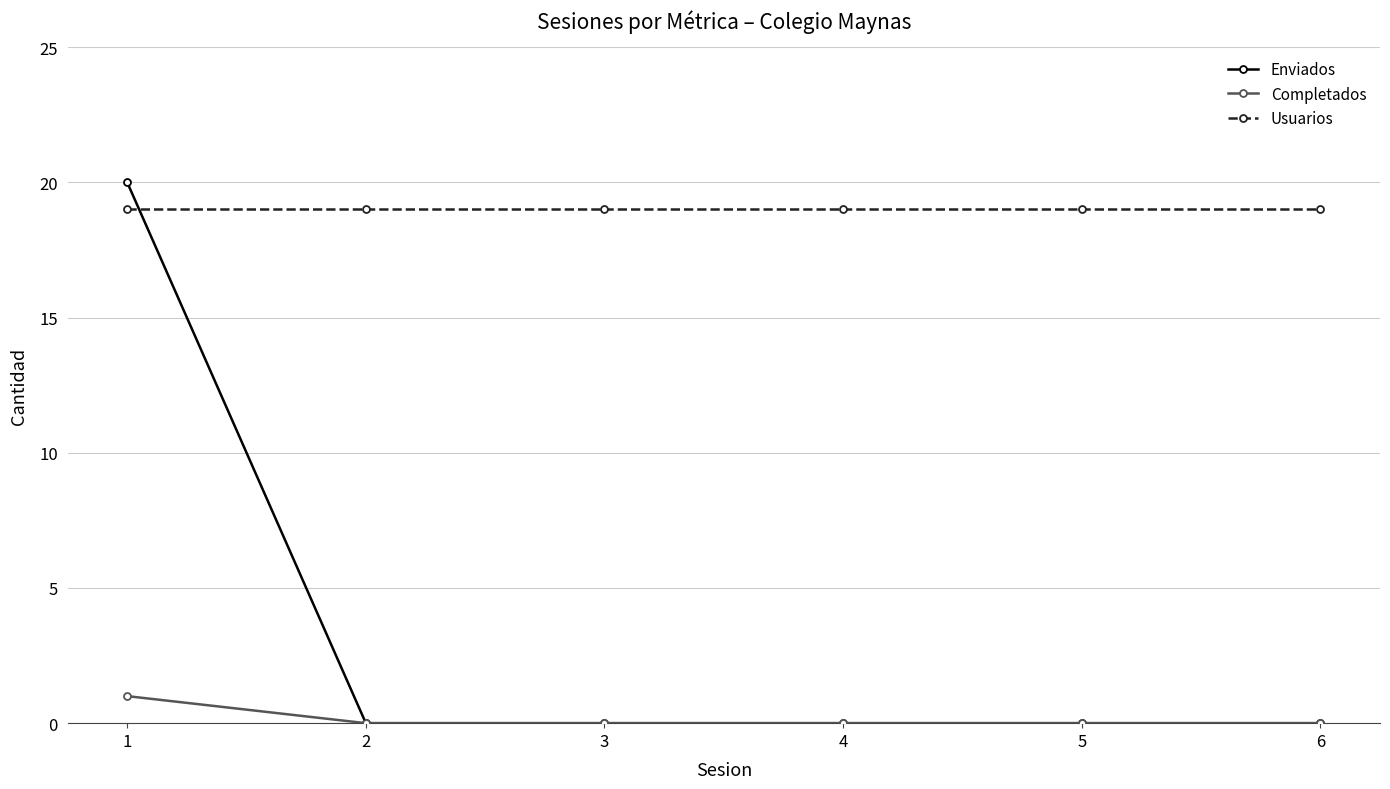

How many lines are shown in the chart?

3